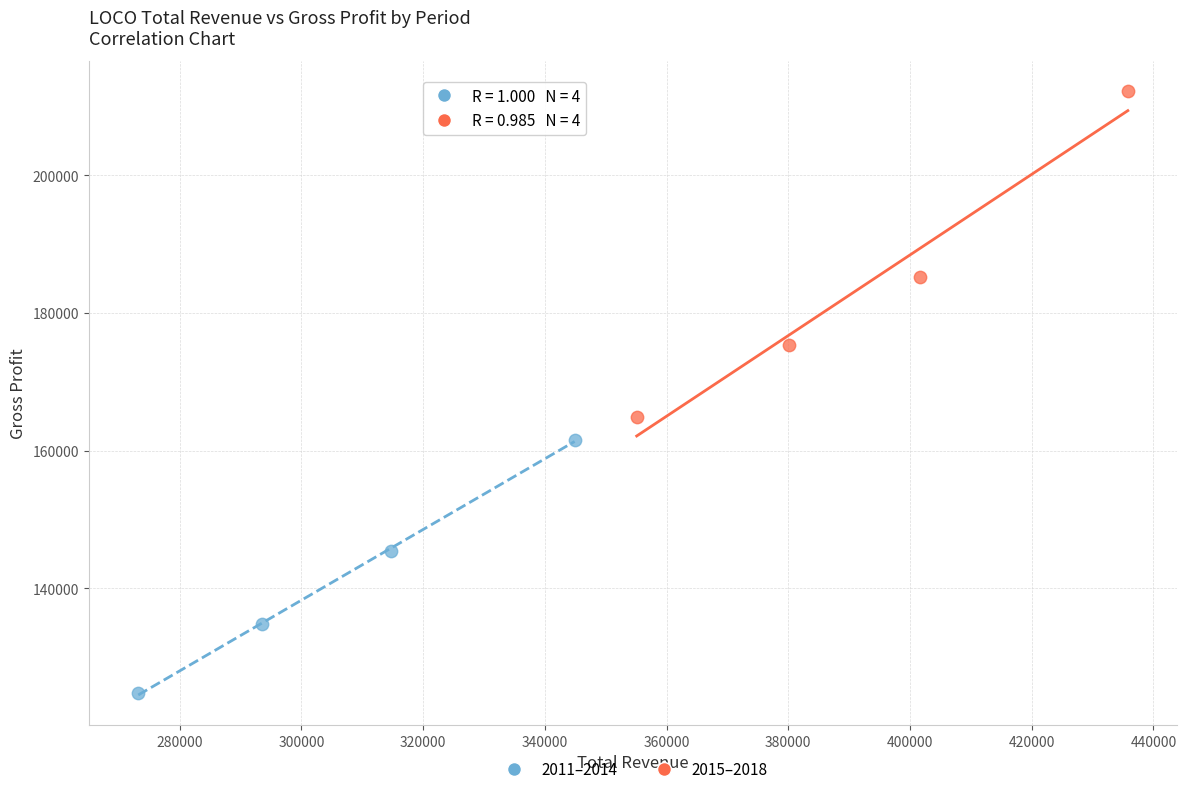

Which series reaches the maximum Y coordinate?

2015–2018